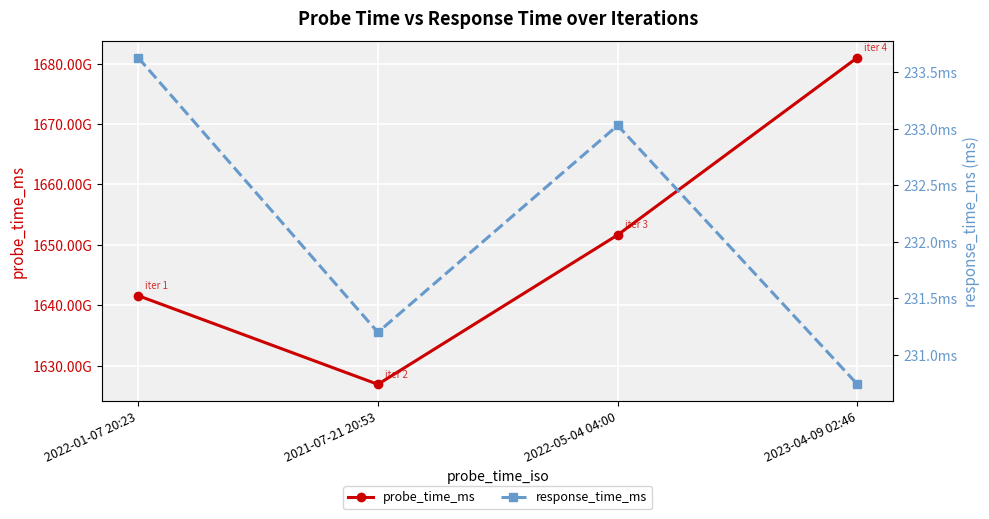

How many lines are shown in the chart?

2